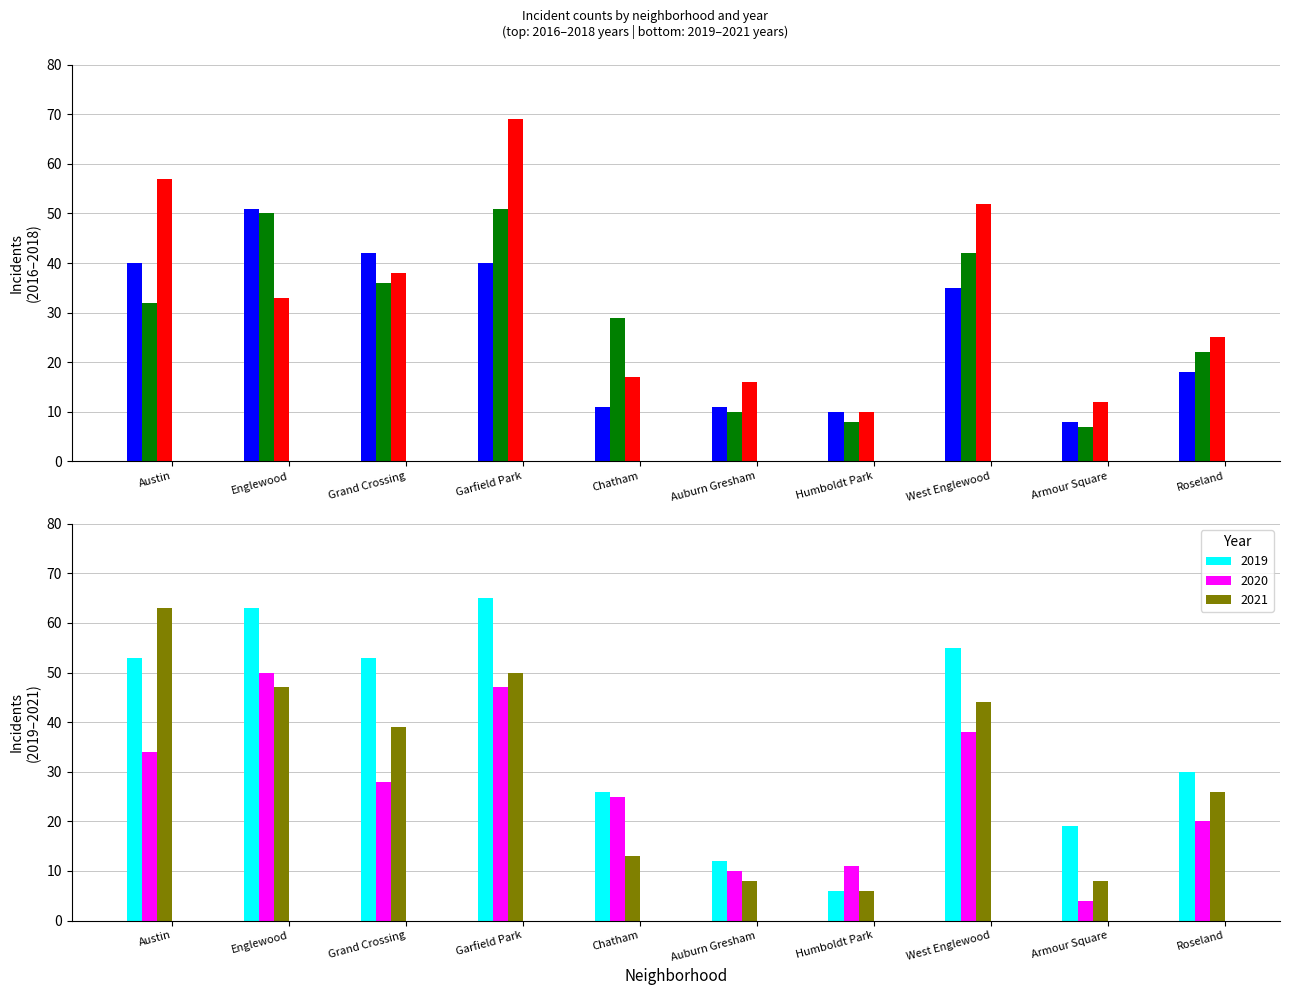

What is the maximum value for 2017?

51